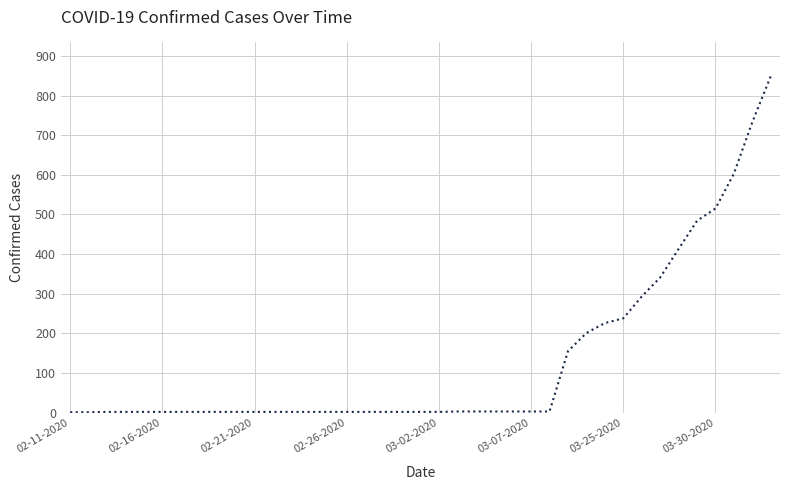

What is the maximum value shown in the chart?

849